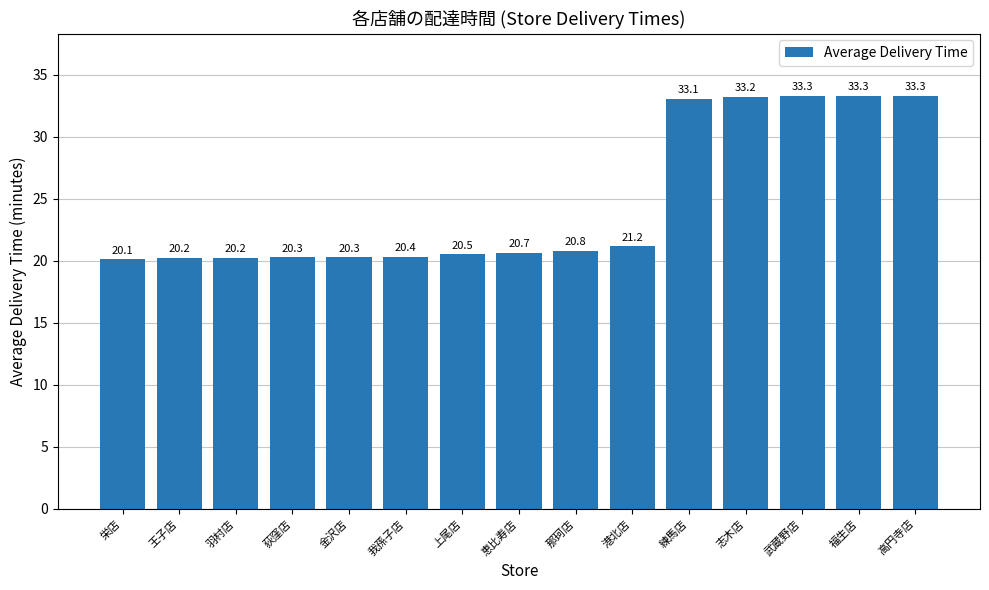

Are the bars horizontal?

No